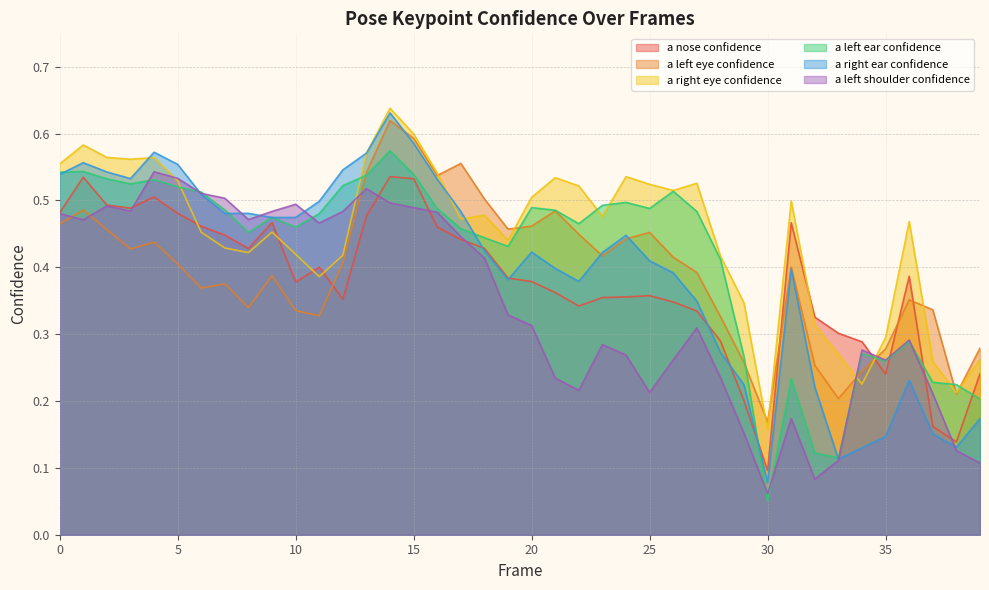

Rank the series at 26 from lowest to highest value.

a_left_shoulder_confidence, a_nose_confidence, a_right_ear_confidence, a_left_eye_confidence, a_left_ear_confidence, a_right_eye_confidence